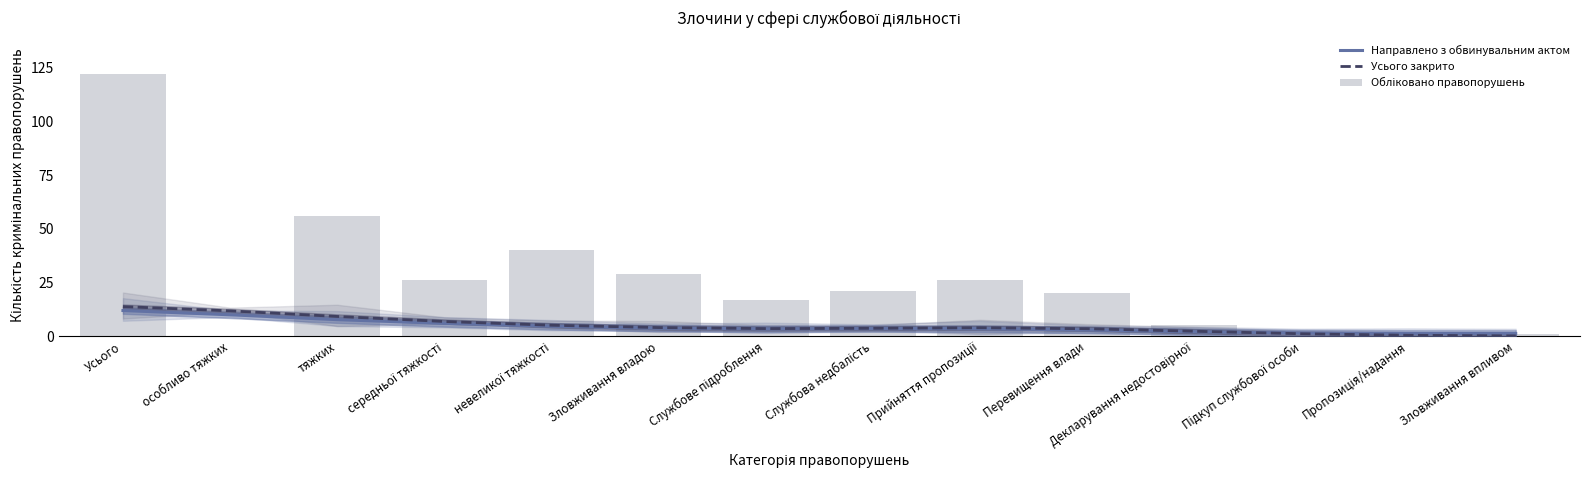

Which series changed the most between Службова недбалість and Пропозиція/надання?

Обліковано правопорушень